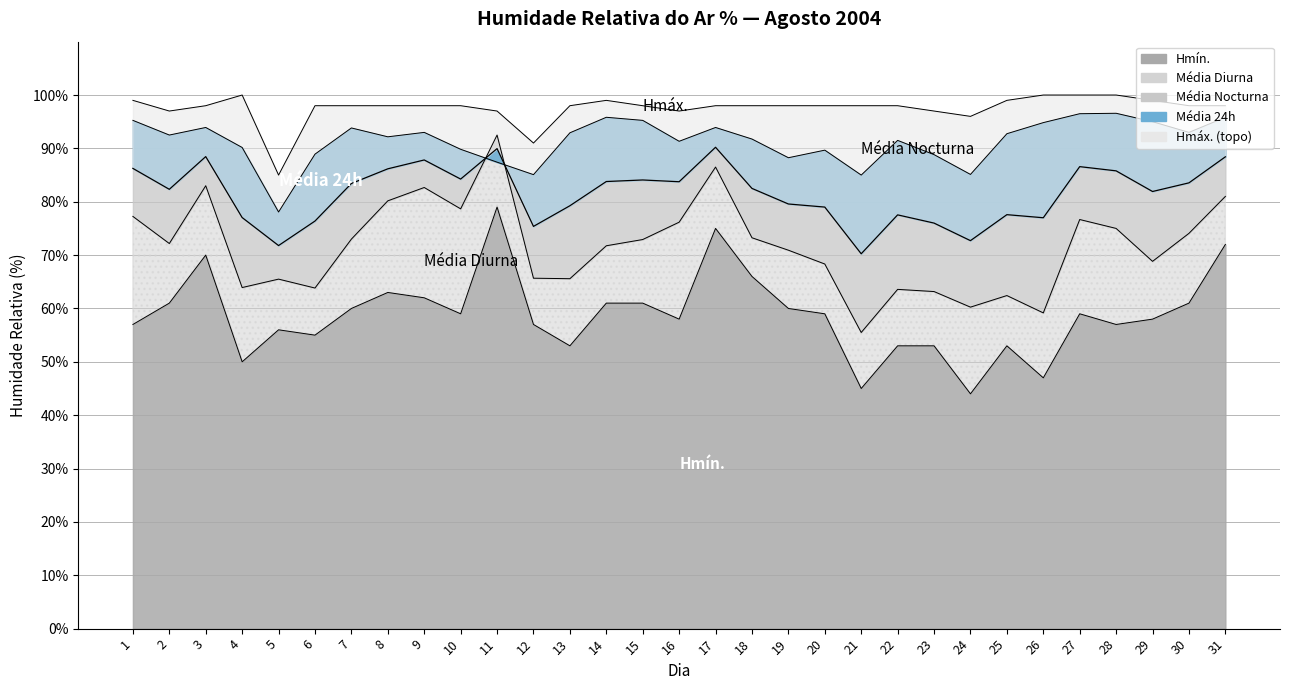

True or false: Hmín. has a value of 72.0 at 31.

True